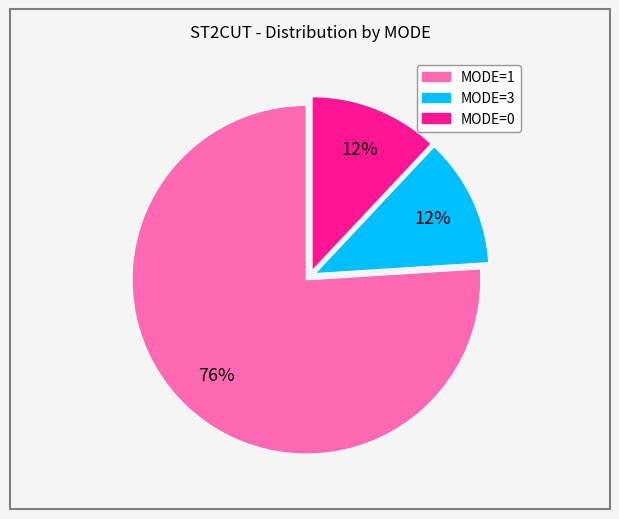

Is it true that MODE=1 is 87% of the pie?

False